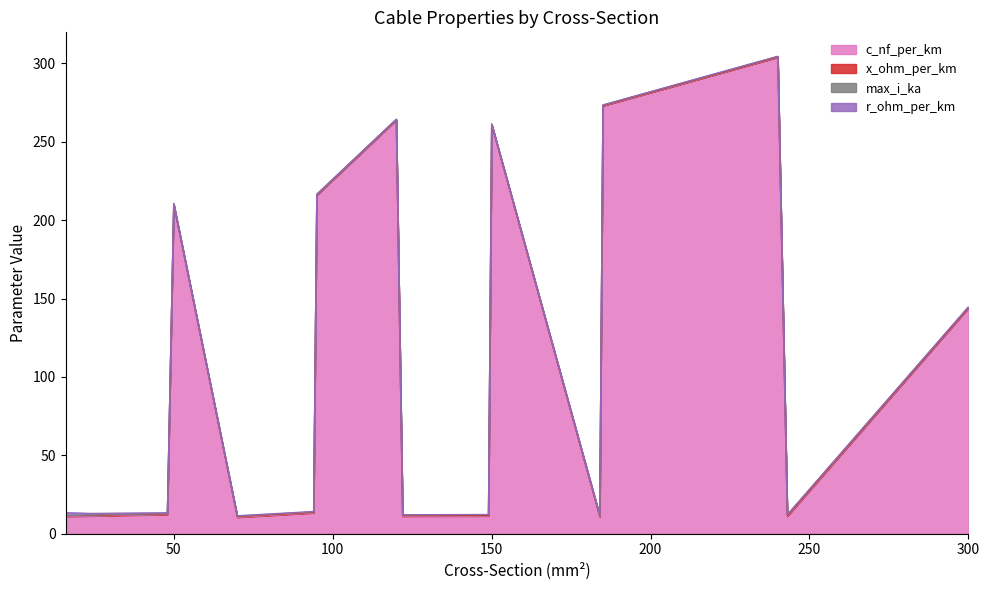

True or false: max_i_ka has more than 1 points higher than both neighbors.

True